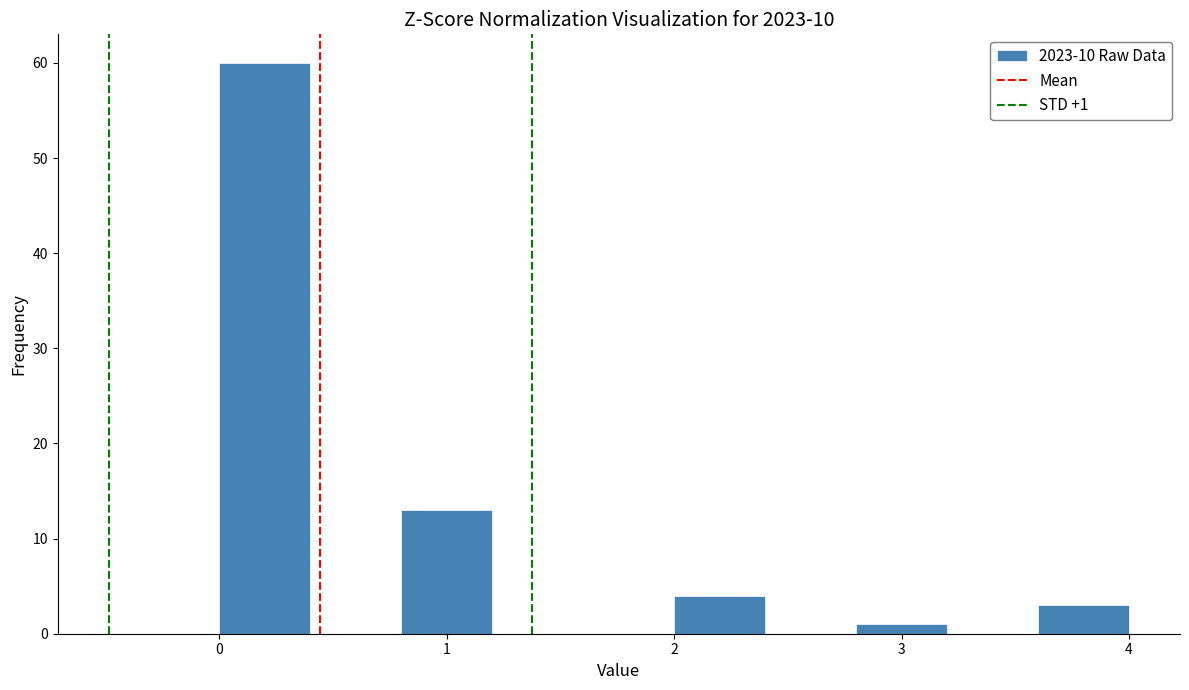

Over which range of the x-axis is the bar tallest?

0.0 to 0.4